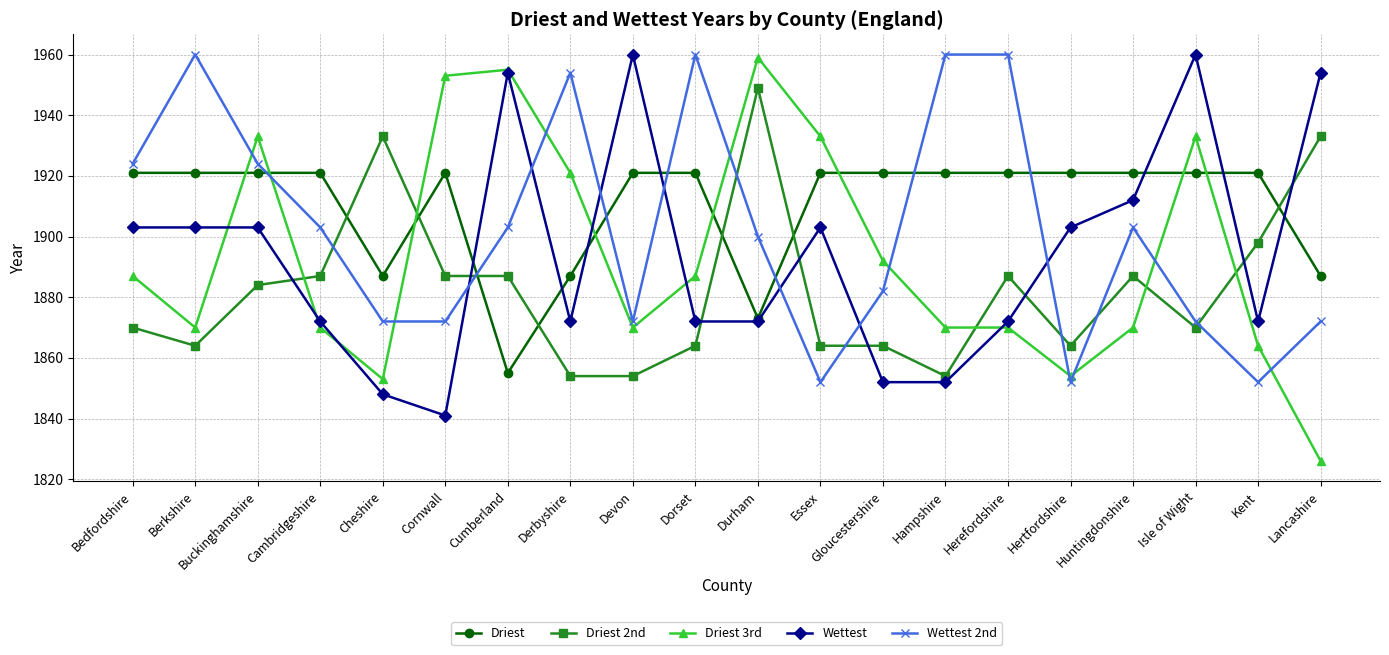

What is the approximate value of Driest at Lancashire?

1887